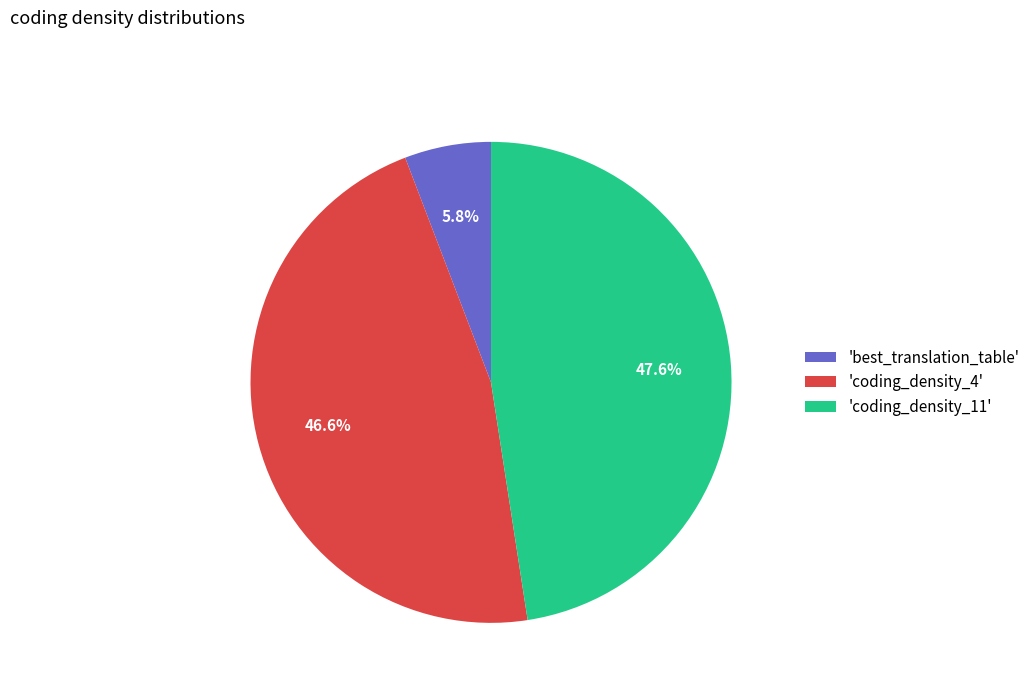

How much of the chart is everything except 'coding_density_4'?

53.4%